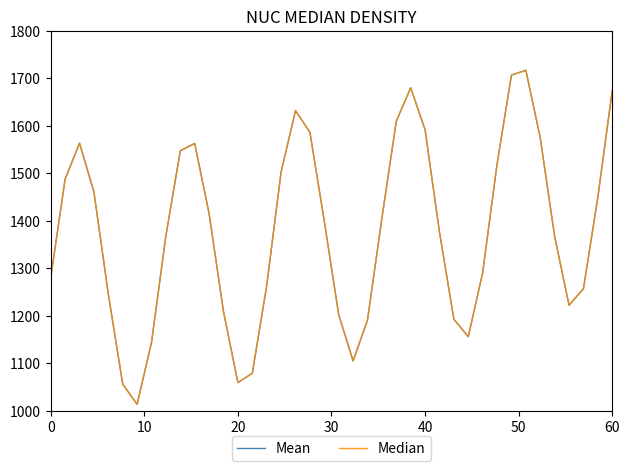

What is the highest value of the Mean series?

1716.7